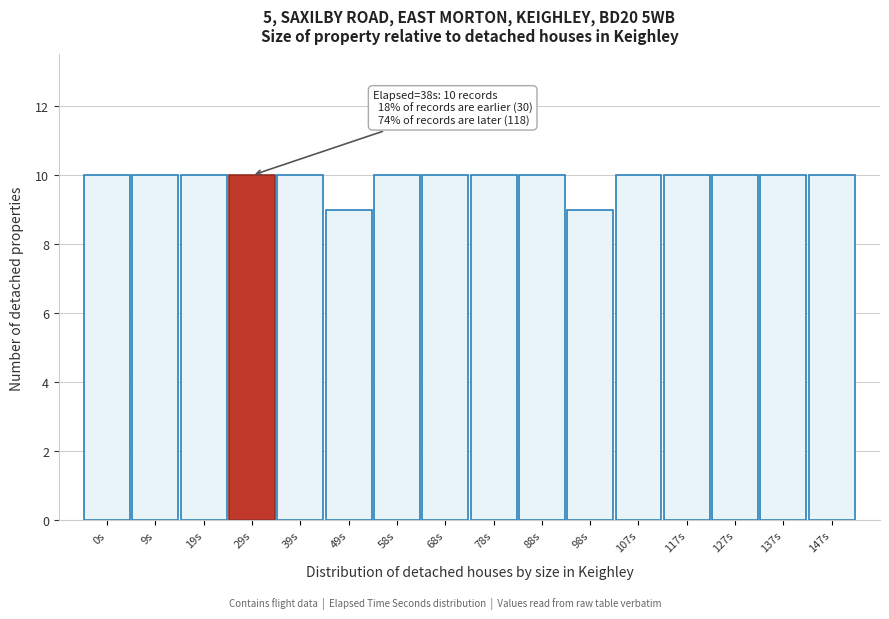

Reading left to right, transcribe all the data shown in this chart.

10	10	10	10	10	9	10	10	10	10	9	10	10	10	10	10